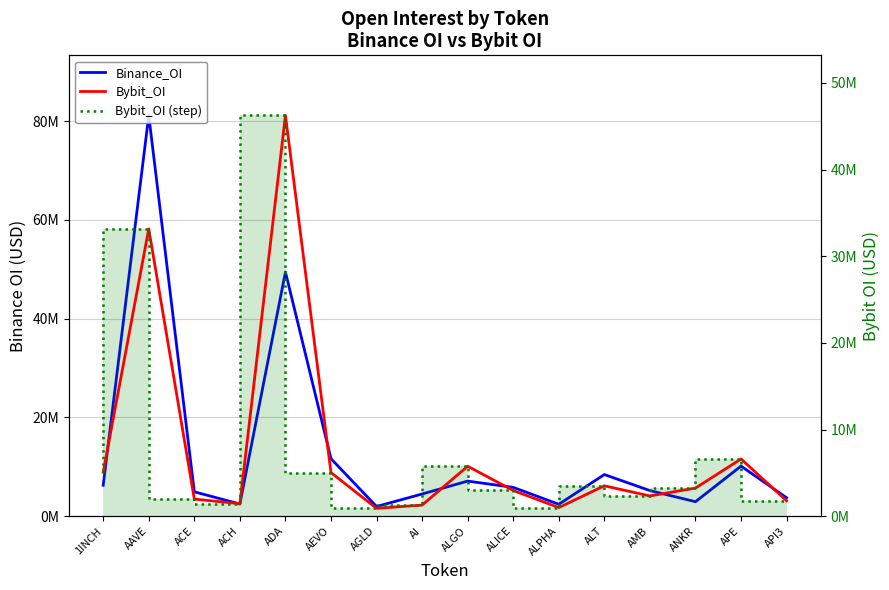

What is the difference between the Bybit_OI values at AI and API3?

501332